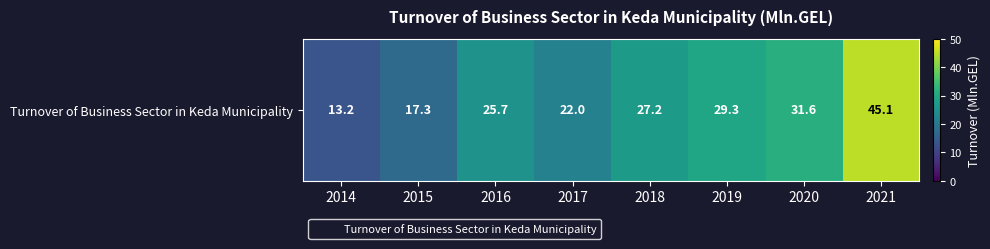

What is the maximum value shown in the chart?

45.1